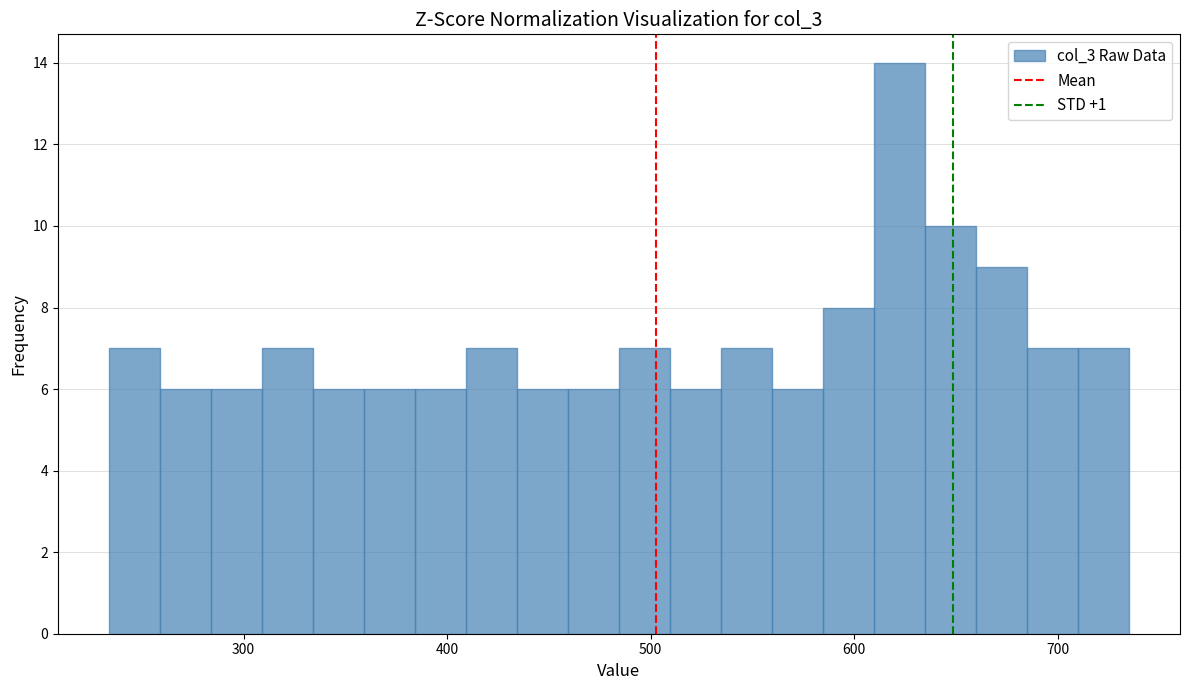

Around what value on the x-axis is the tallest bar? Give the approximate position of its centre, as read against the axis.

620